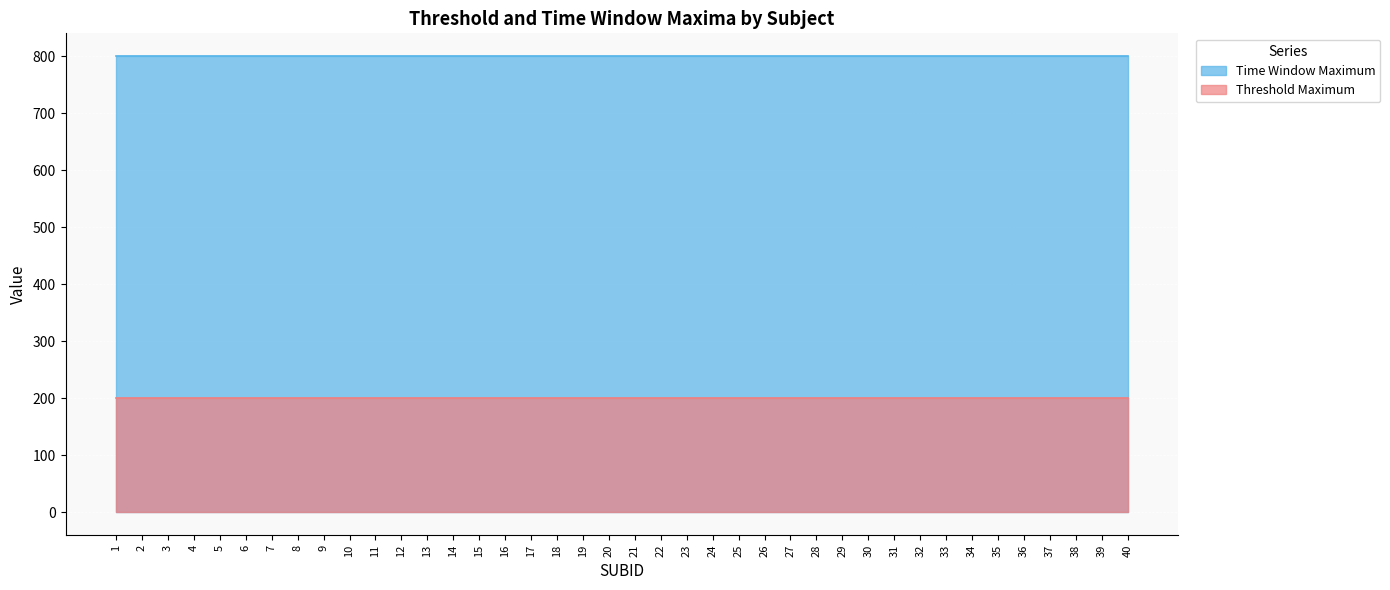

True or false: Threshold Maximum has a value of 200 at 27.

True